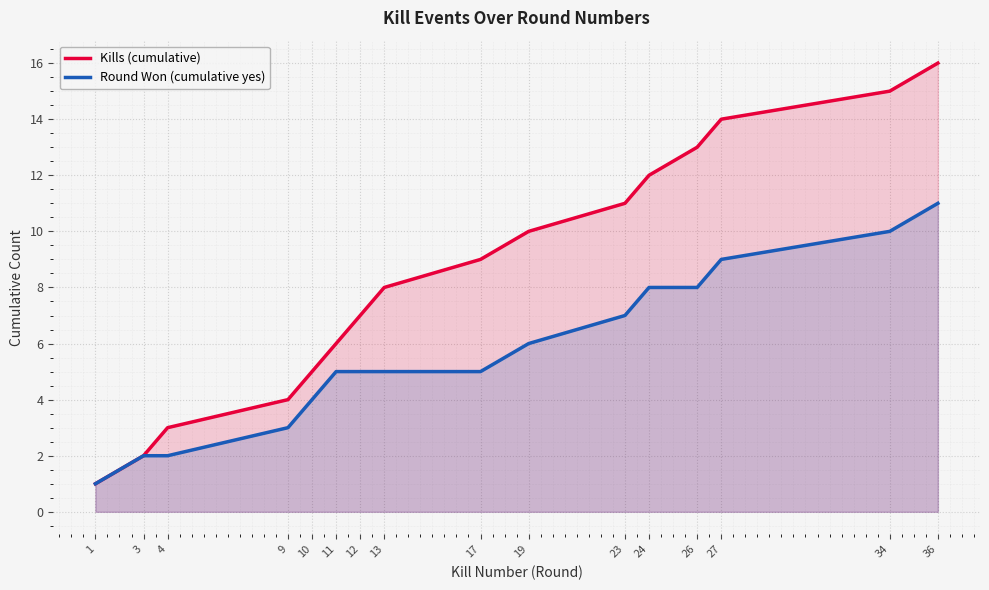

At which label does Round Won (cumulative yes) reach its minimum?

1